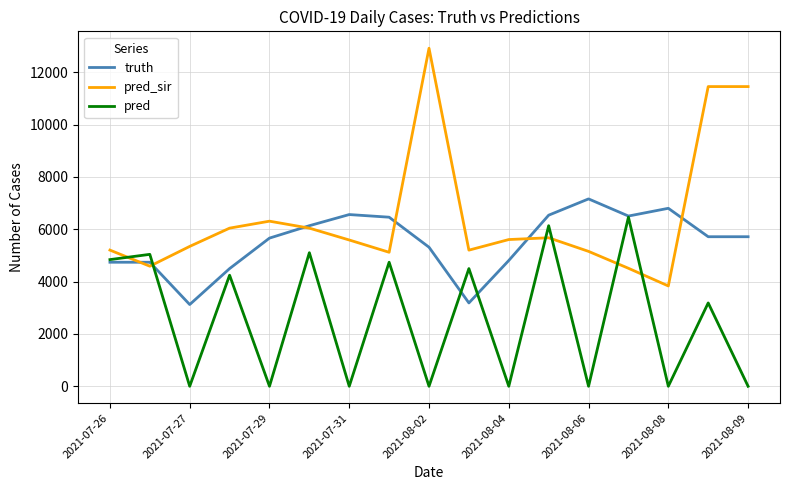

Does the chart display data point markers on the line(s)?

No